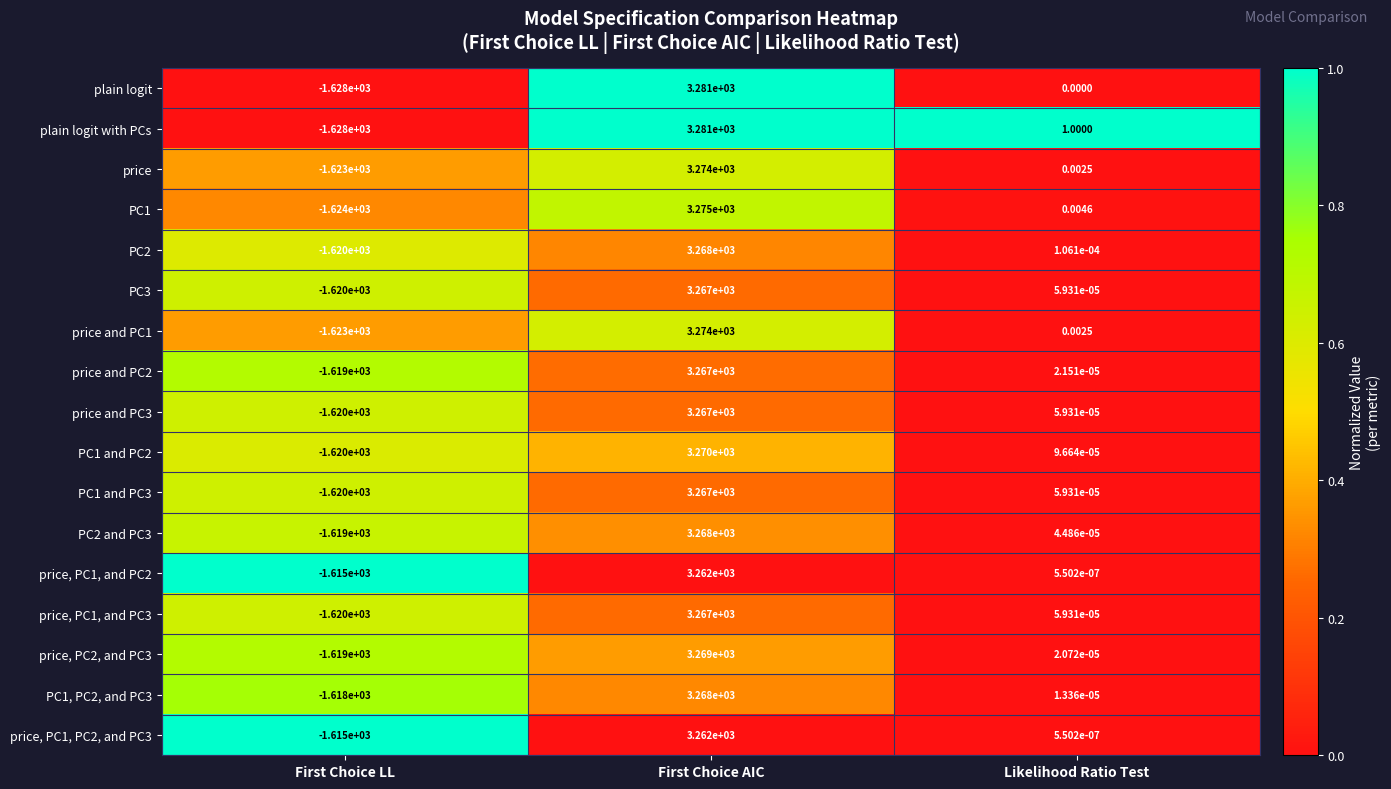

Where does the PC1 and PC3 series first go above 0?

First Choice AIC